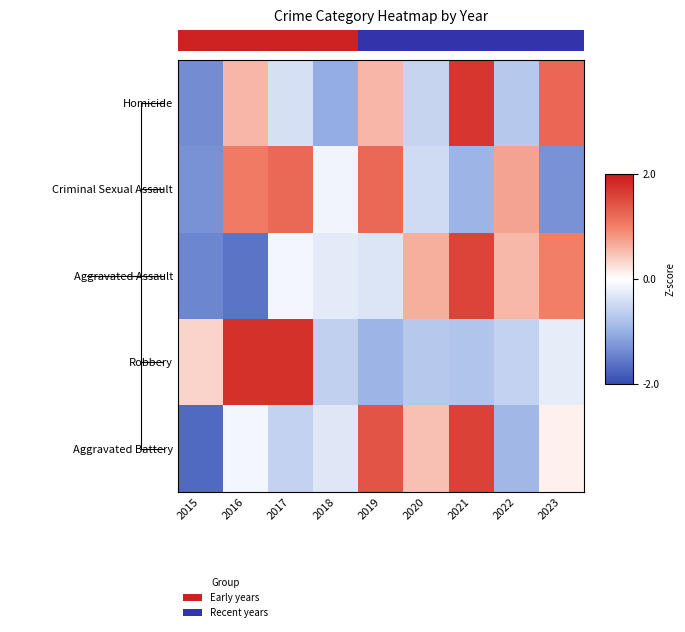

What is the total value across all series at 2018?

-2.3